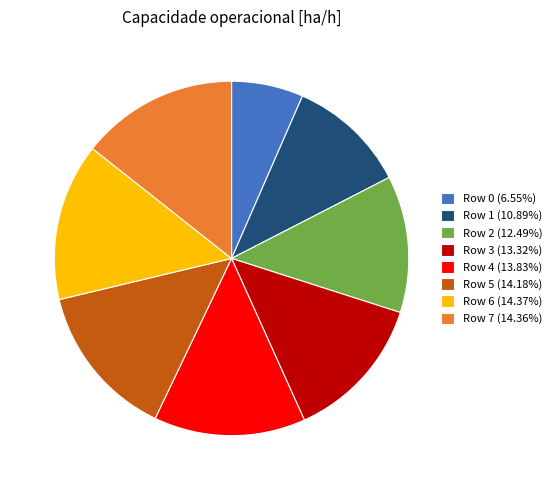

Is there any slice that represents more than half of the pie?

No